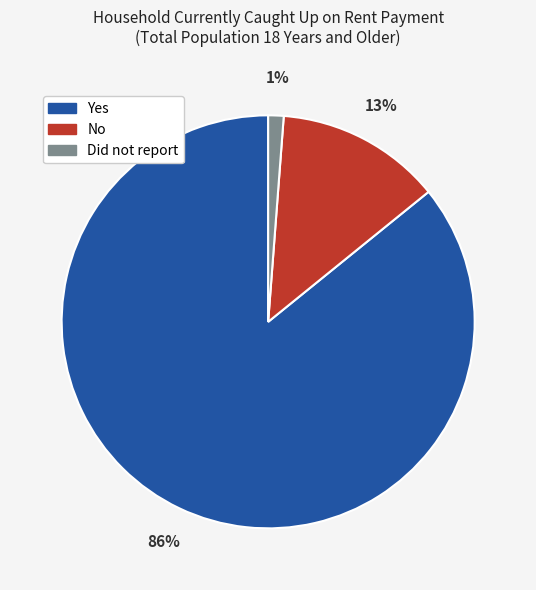

Is it true that No is 1% of the pie?

False